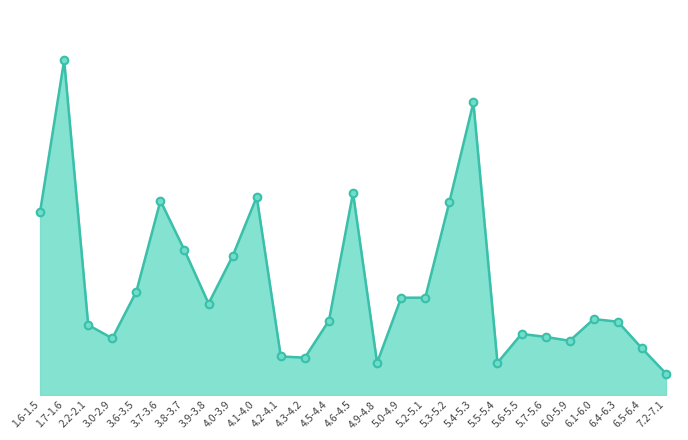

Between 5.2-5.1 and 1.6-1.5, which is larger?

1.6-1.5